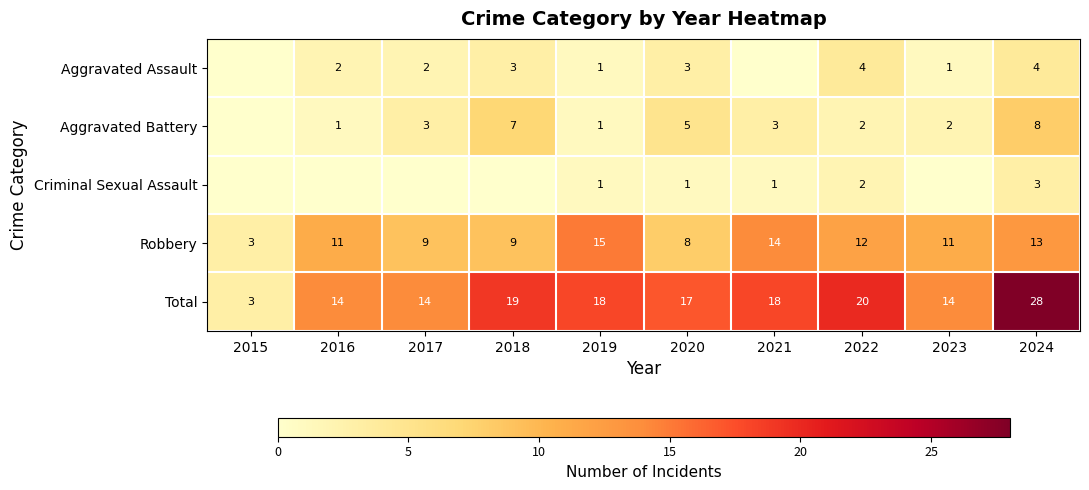

At which category is the sum across all series the highest?

2024